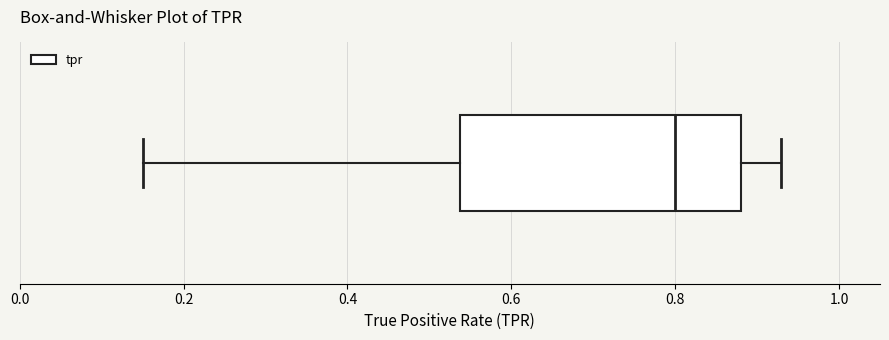

Read this box plot against the x-axis: the position of the median line, the range covered by the box, and the ends of both whiskers. The values are not printed on the chart, so give them approximately, as read against the axis.

median 0.80, box 0.54 to 0.88, whiskers 0.16 to 0.92